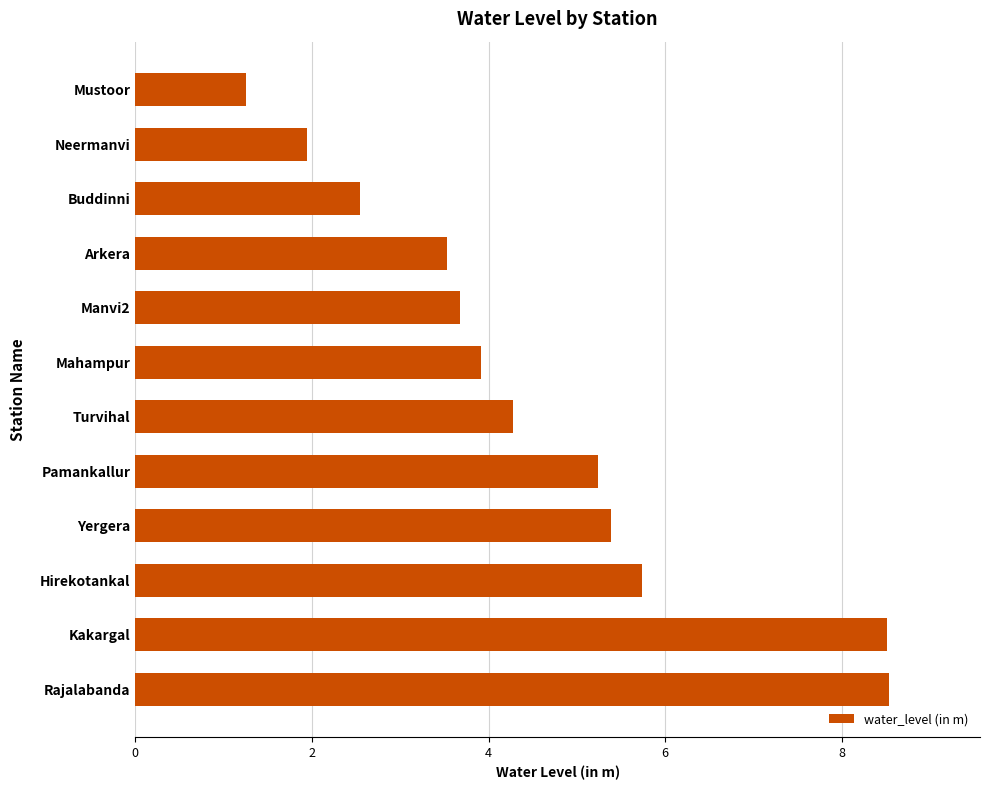

Are the bars grouped side by side (vs. stacked)?

No